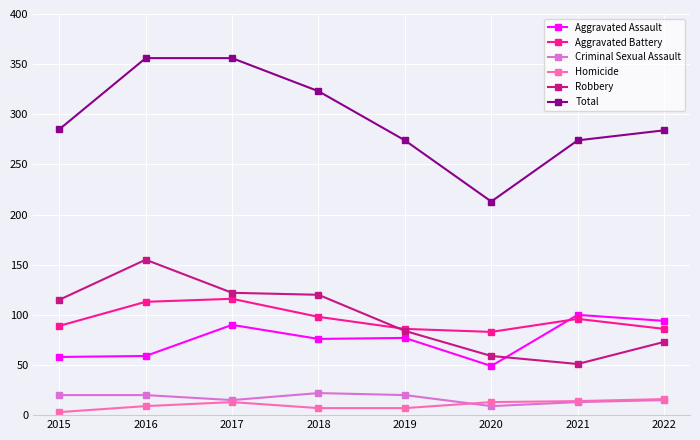

True or false: Total and Aggravated Assault intersect in this chart.

False